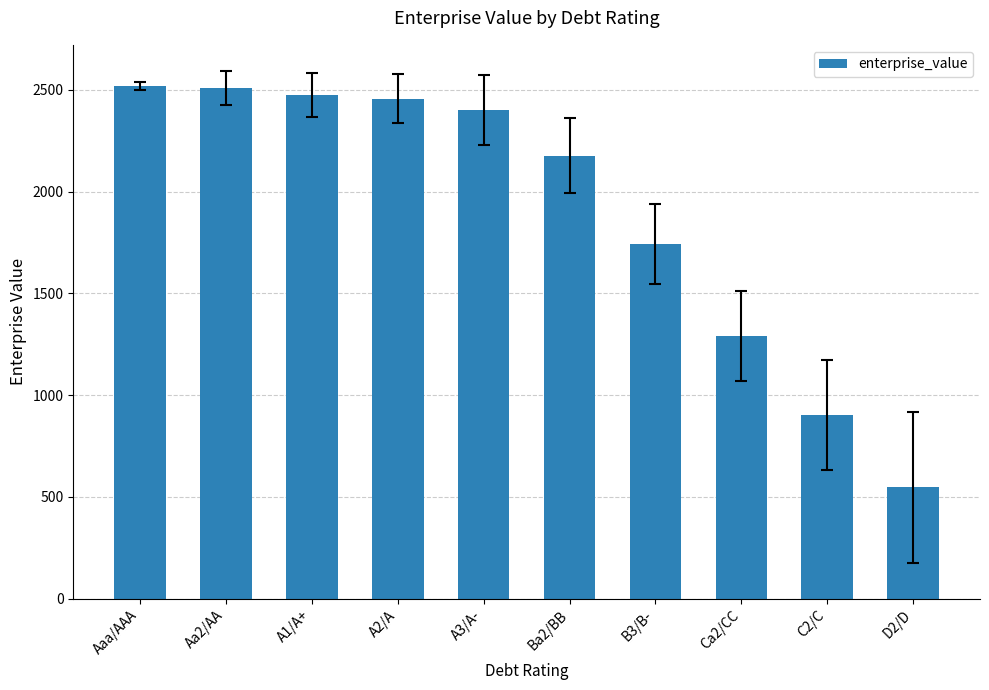

What is the maximum value shown in the chart?

2519.0